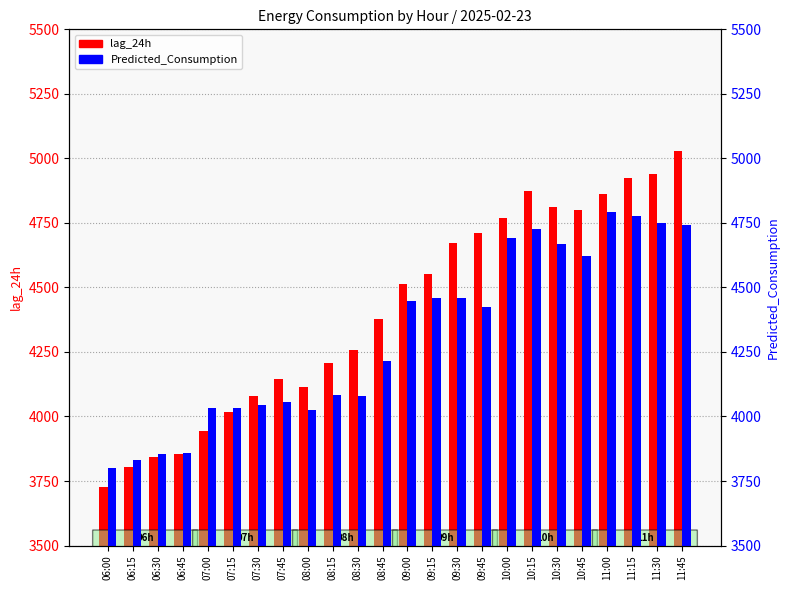

What are all the series names shown in the legend?

lag_24h, Predicted_Consumption